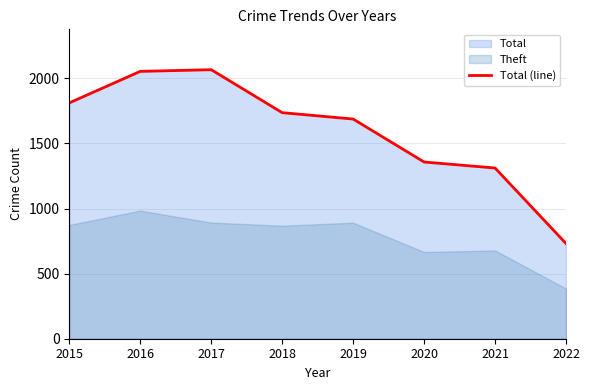

Reading left to right, extract all data points from this chart.

2015=1811	2016=2053	2017=2066	2018=1736	2019=1687	2020=1357	2021=1311	2022=731